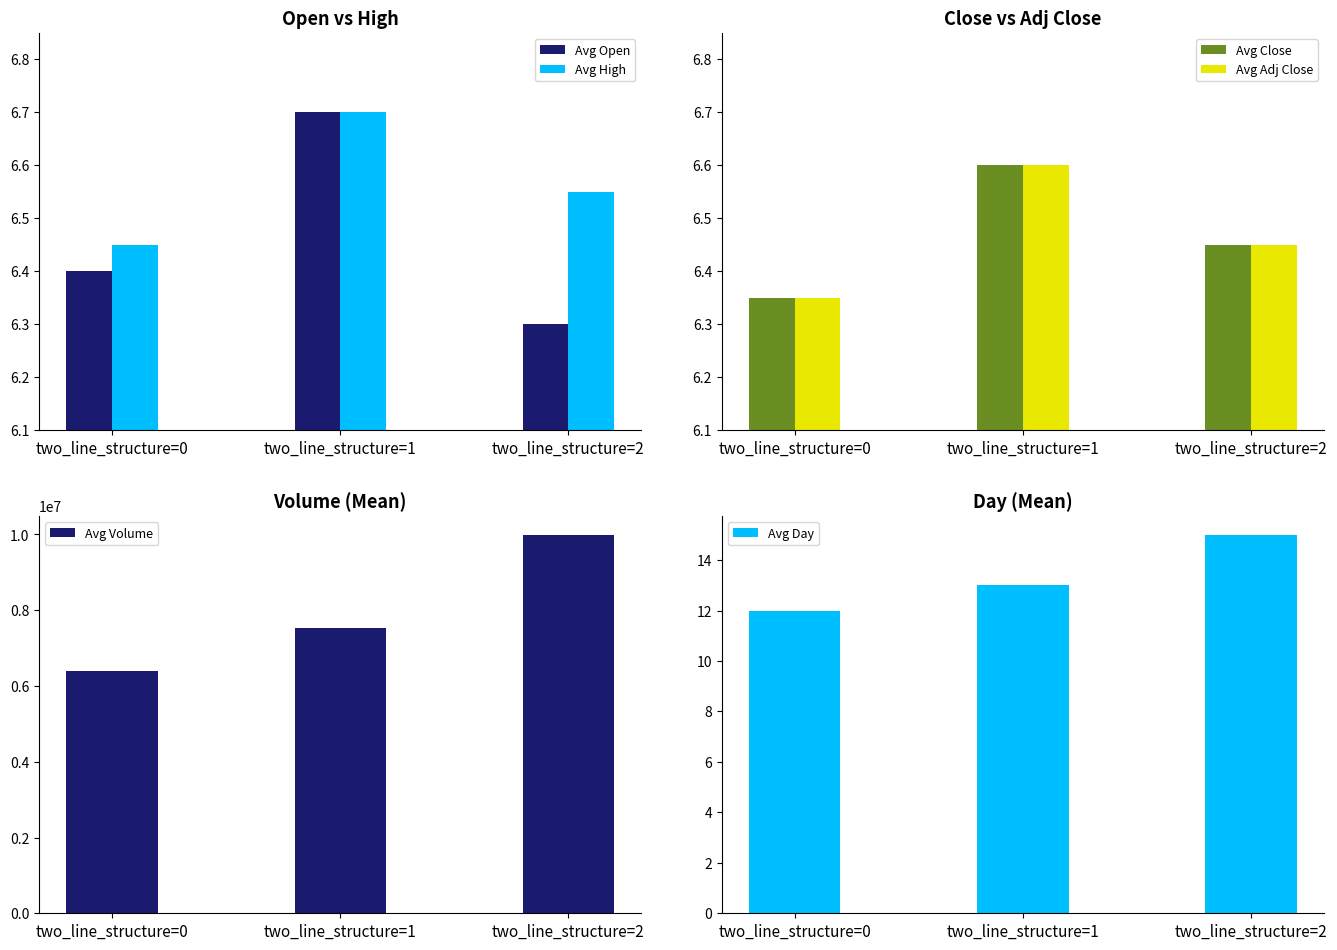

What is the sum of all Avg Adj Close values?

19.4